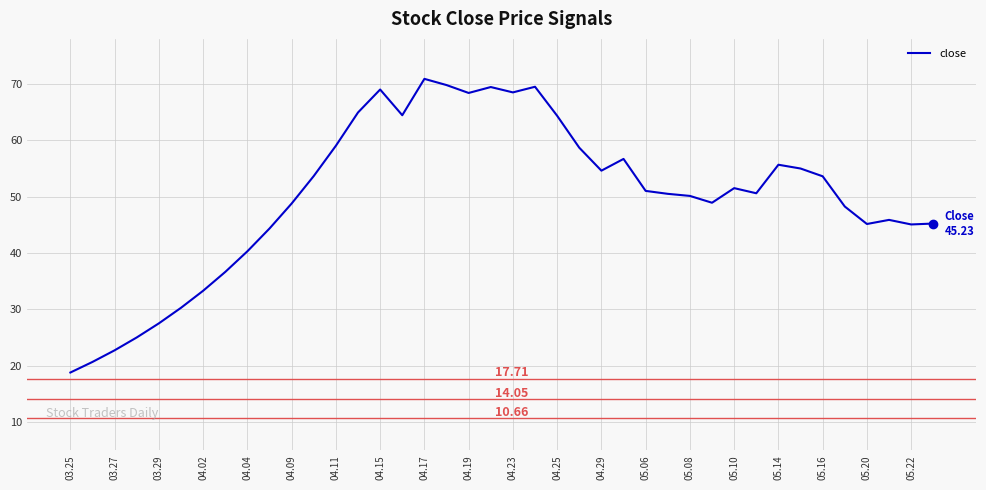

What is the sum of all values?

2006.9